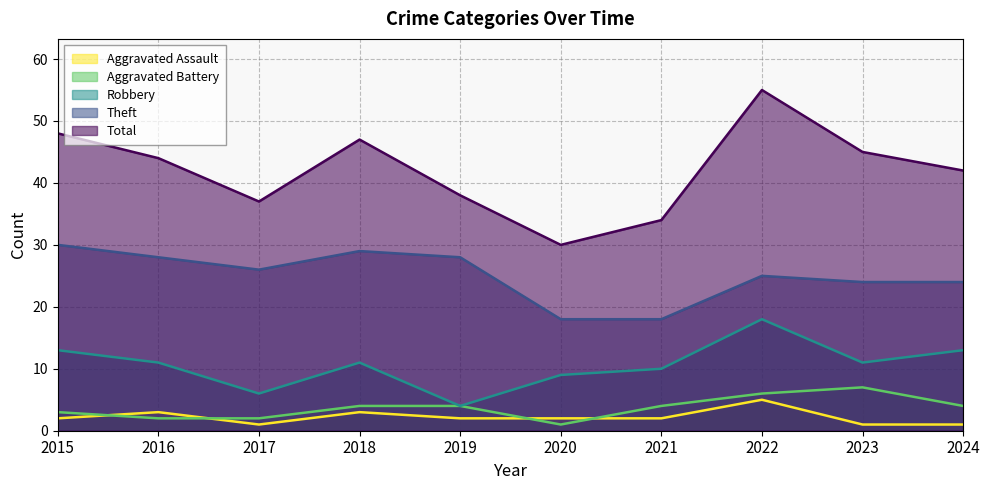

True or false: Theft has a value of 36 at 2022.

False